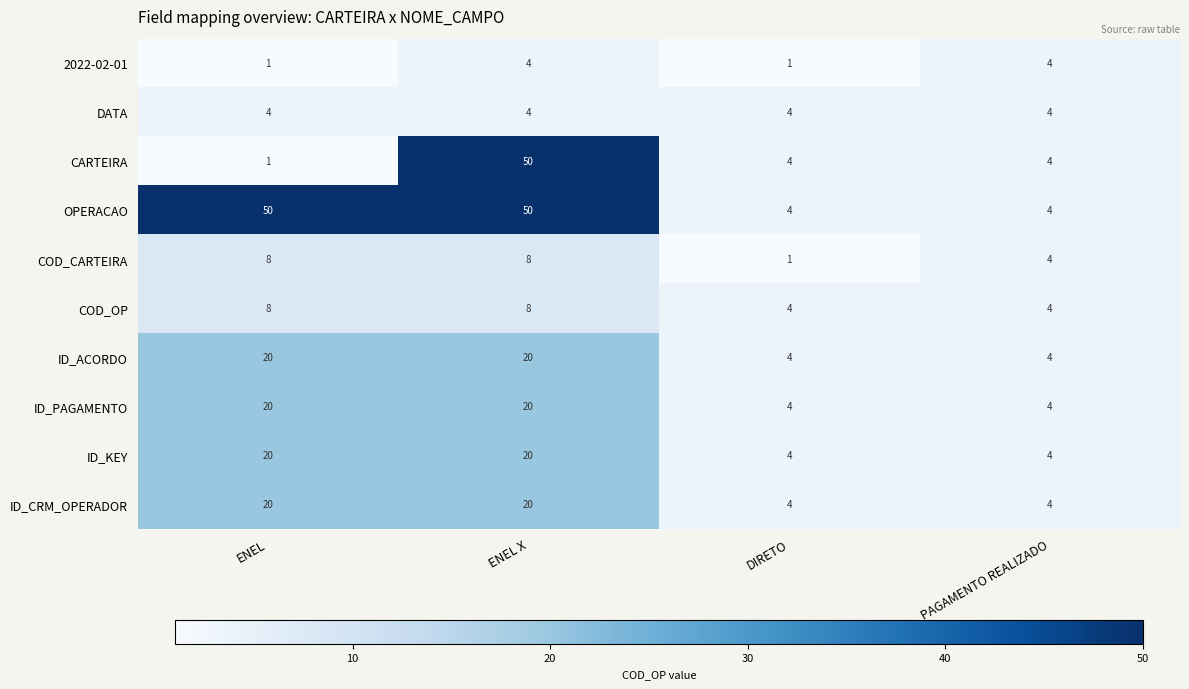

What is the minimum value shown in the chart?

1